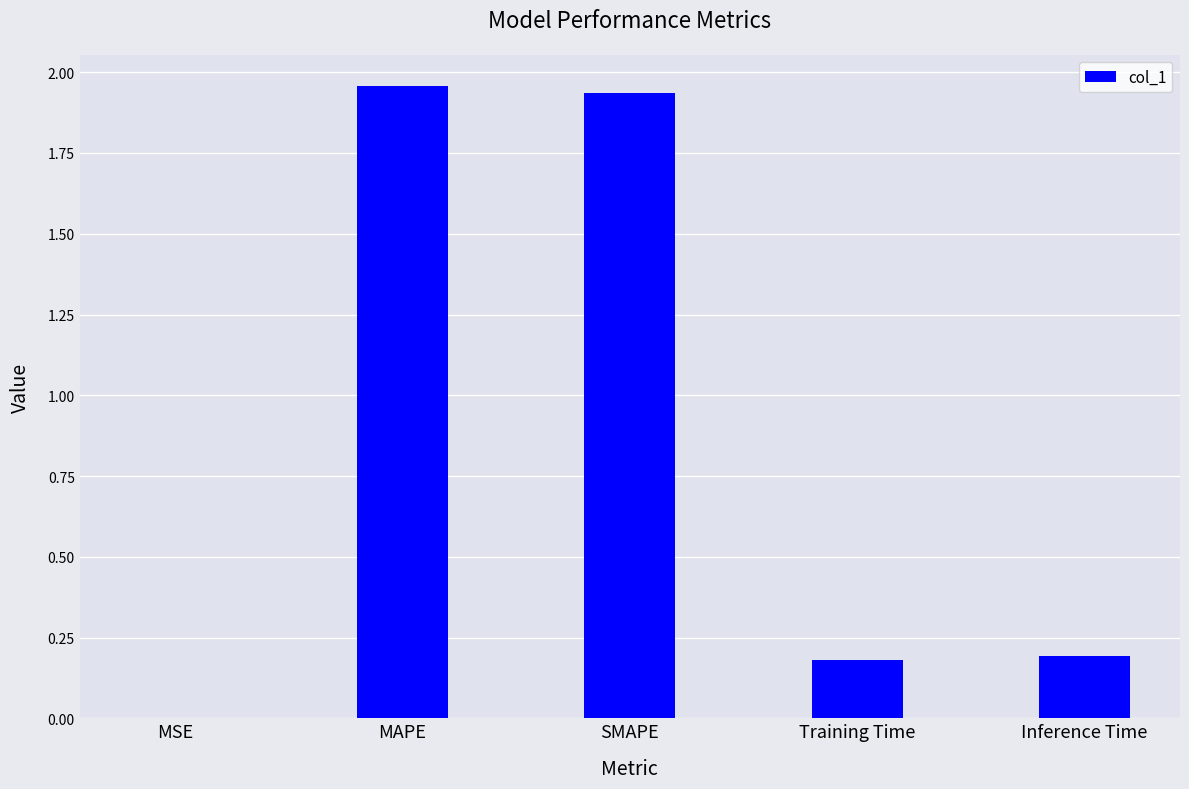

What is the ratio of the value at MAPE to the value at SMAPE?

1.0